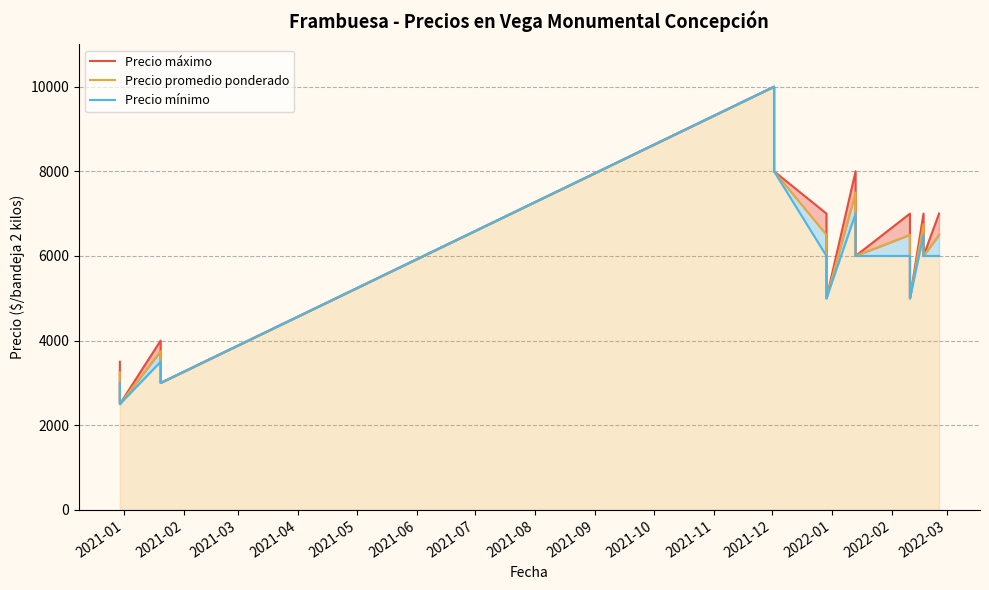

Rank the series by their average value, from highest to lowest.

Precio máximo, Precio promedio ponderado, Precio mínimo